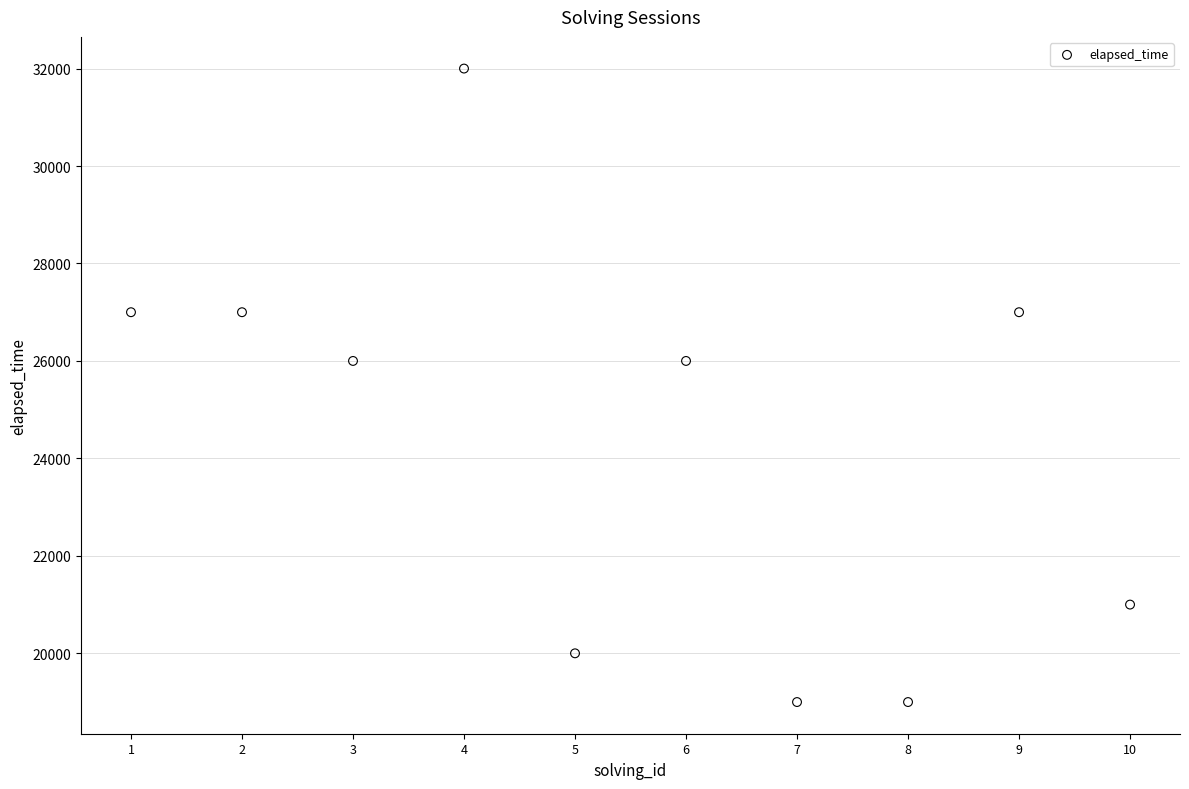

What is the average X value?

6